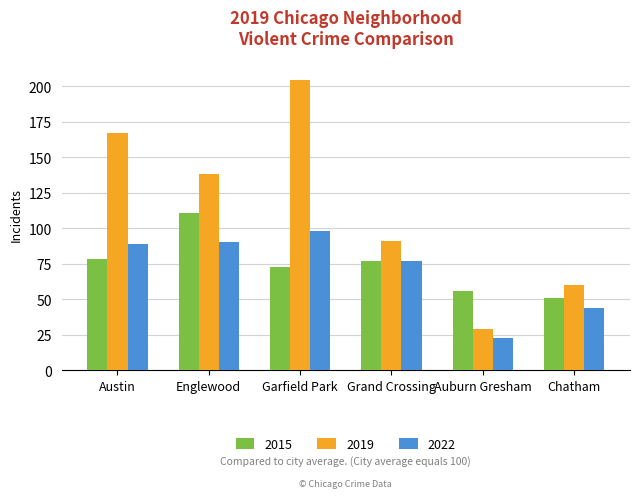

What is the smallest value displayed?

23